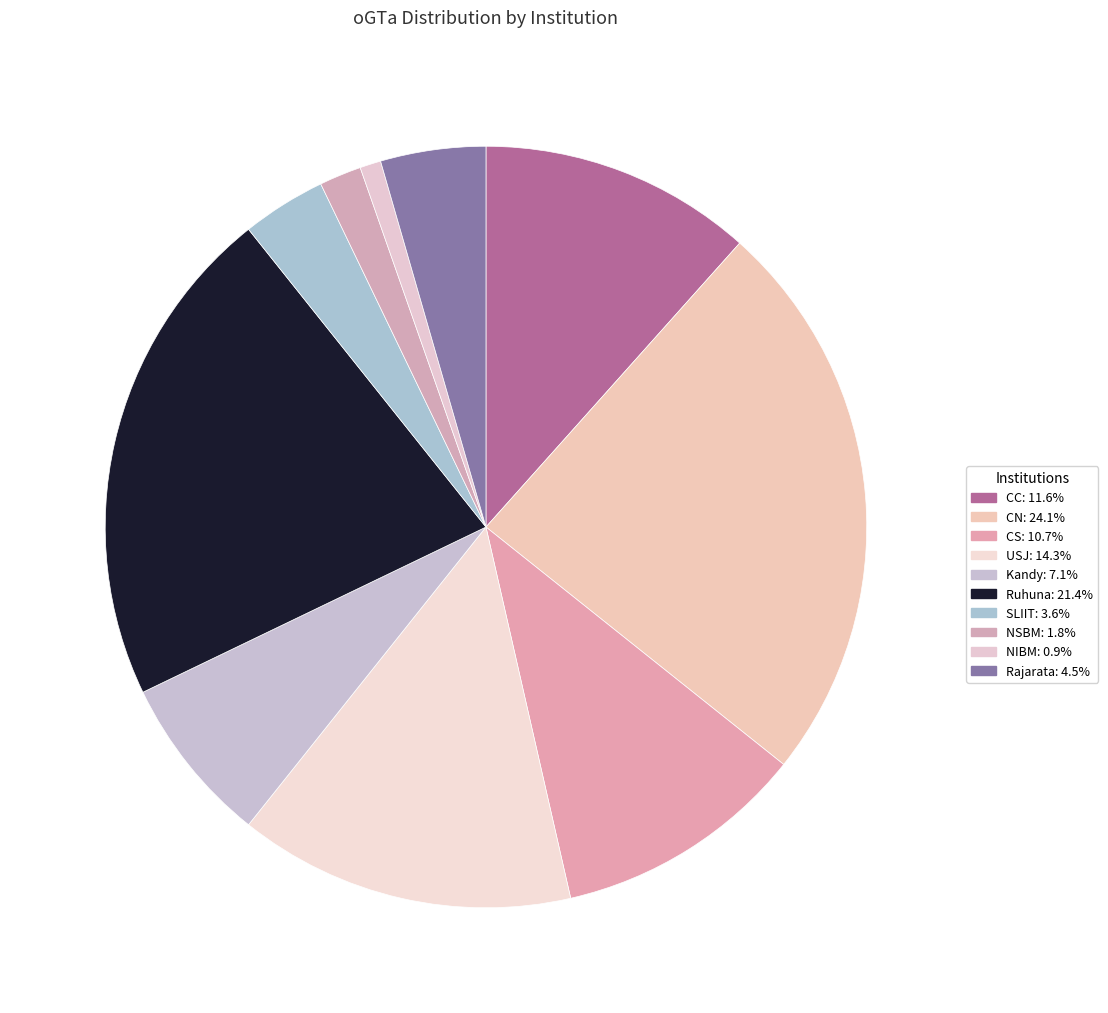

Is there any slice that represents more than half of the pie?

No